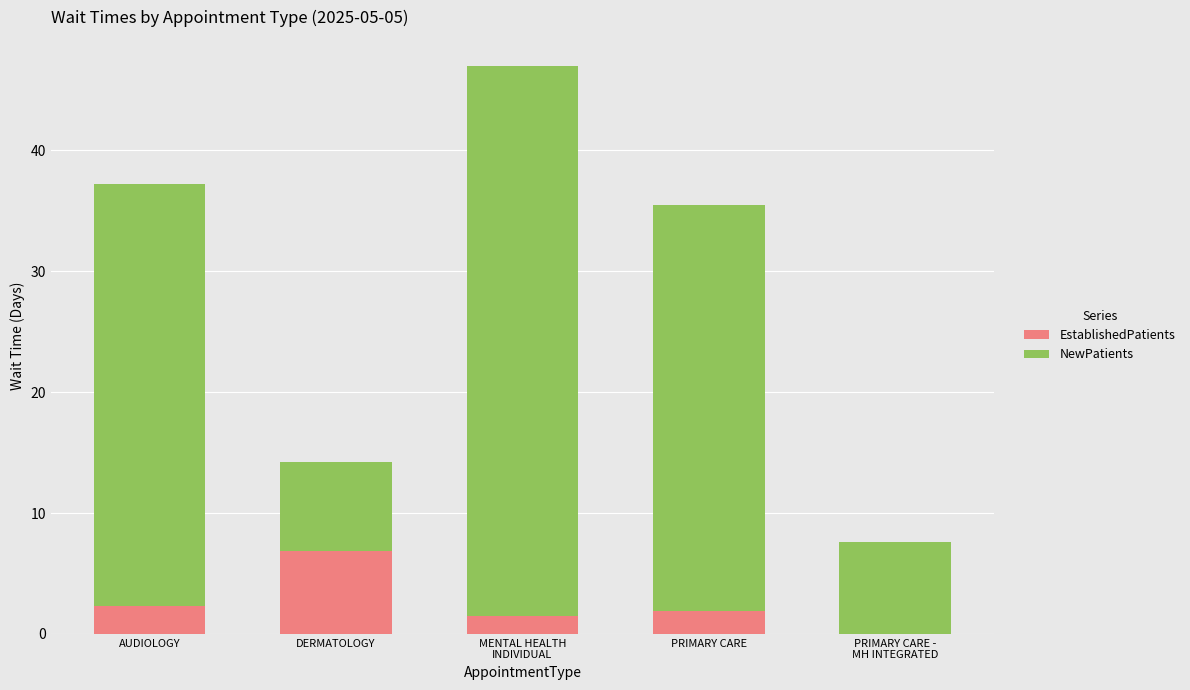

How many series are shown in this chart?

2